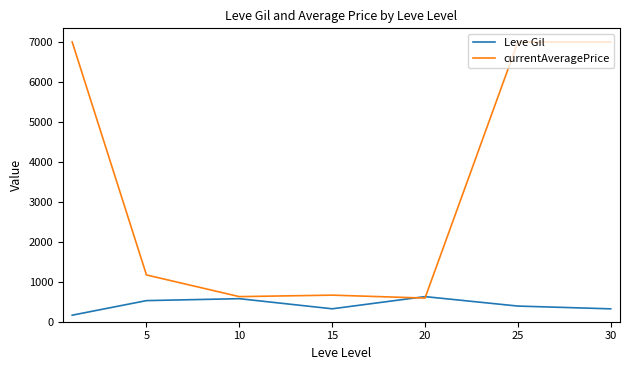

After their last crossing, which series has the higher values: Leve Gil or currentAveragePrice?

currentAveragePrice